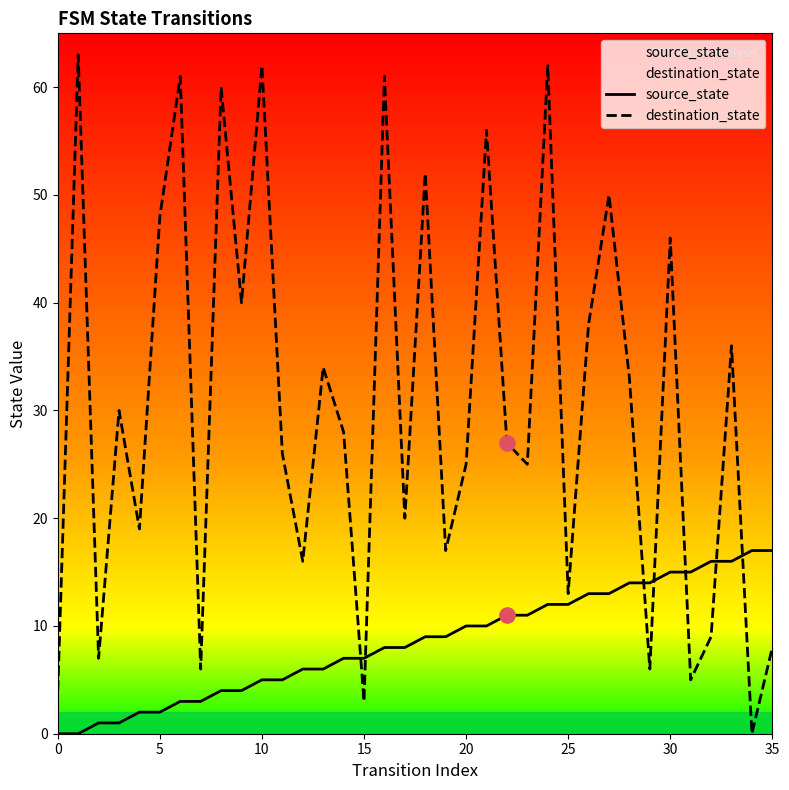

Which series has the largest total across all categories?

destination_state